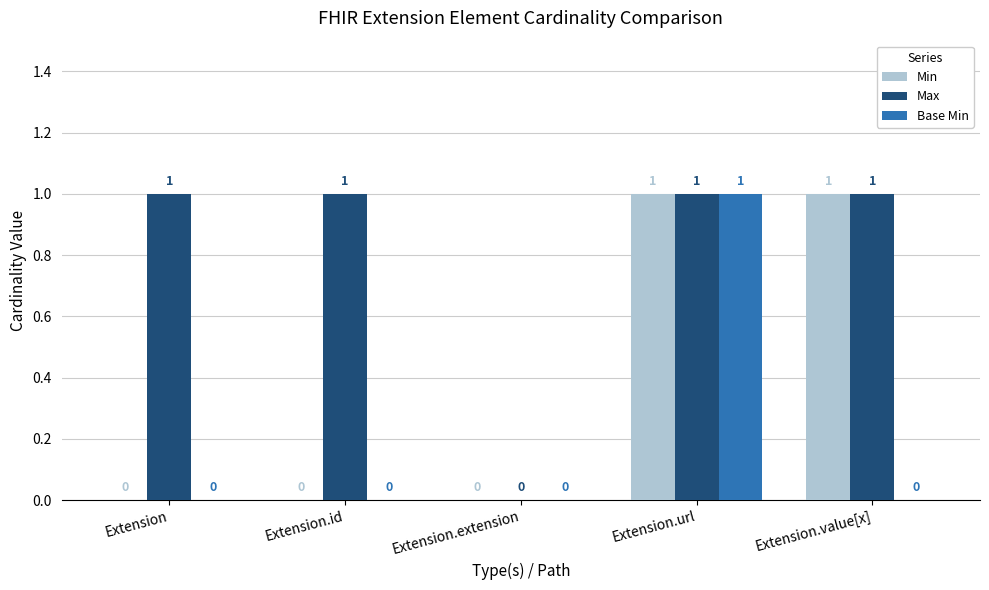

Reading left to right, what are all the values shown in this chart?

Min: Extension=0	Extension.id=0	Extension.extension=0	Extension.url=1	Extension.value[x]=1
Max: Extension=1	Extension.id=1	Extension.extension=0	Extension.url=1	Extension.value[x]=1
Base Min: Extension=0	Extension.id=0	Extension.extension=0	Extension.url=1	Extension.value[x]=0